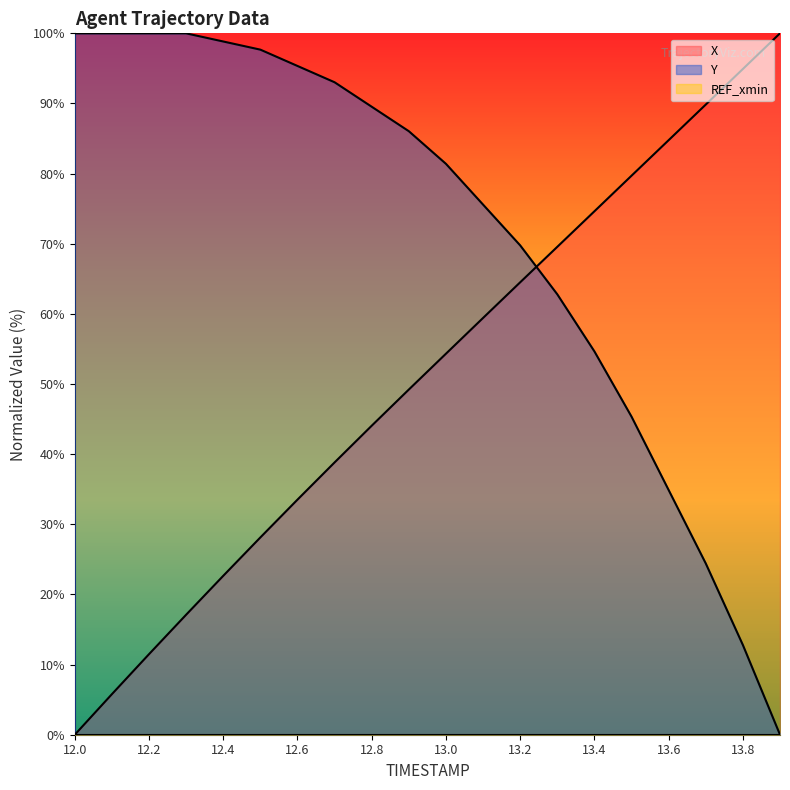

What is the difference between the highest and lowest values at 12.4?

98.8